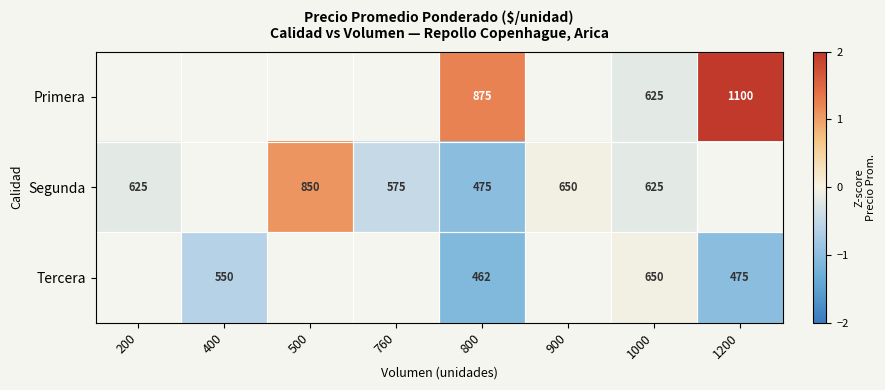

How many categories are shown in the chart?

8